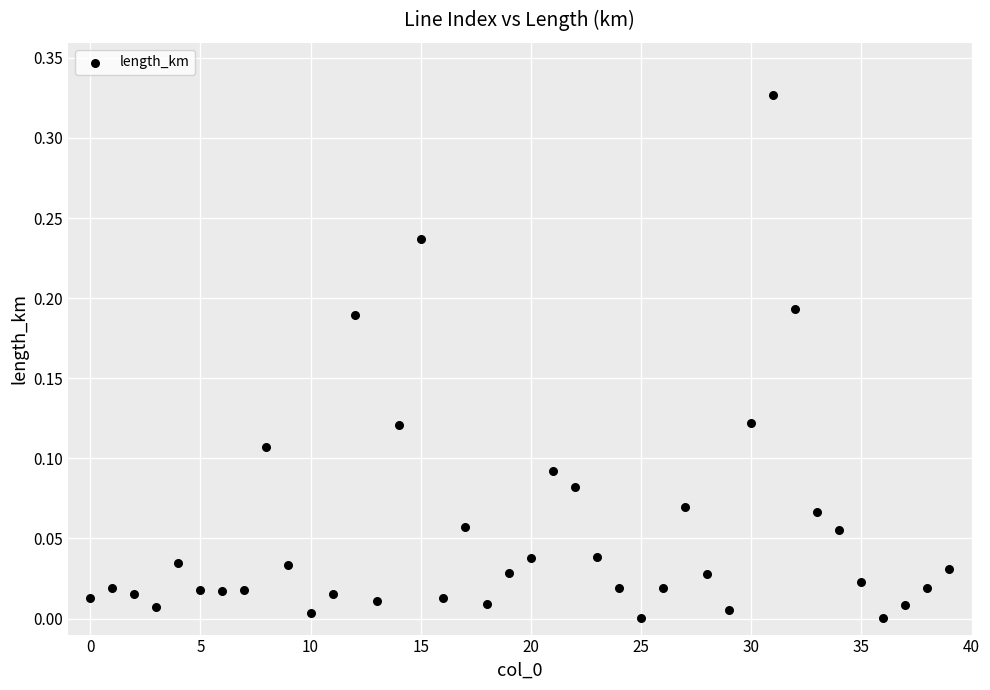

Count the number of points in this scatter plot.

40